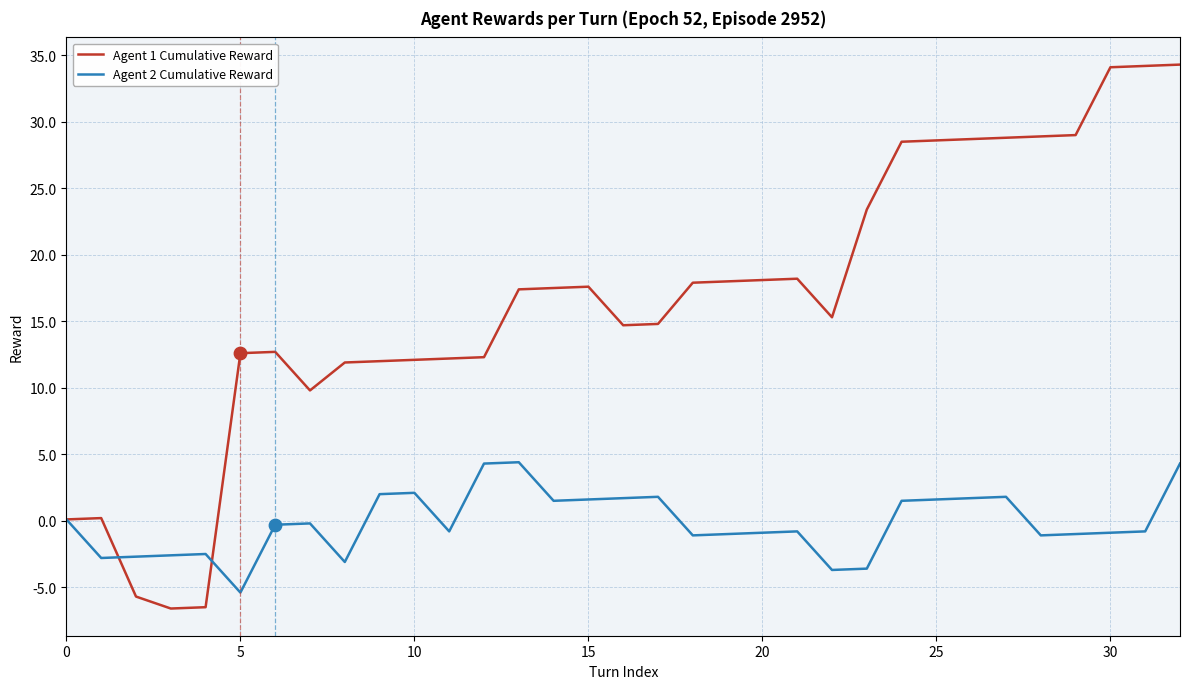

Which series has the largest total across all categories?

Agent 1 Cumulative Reward